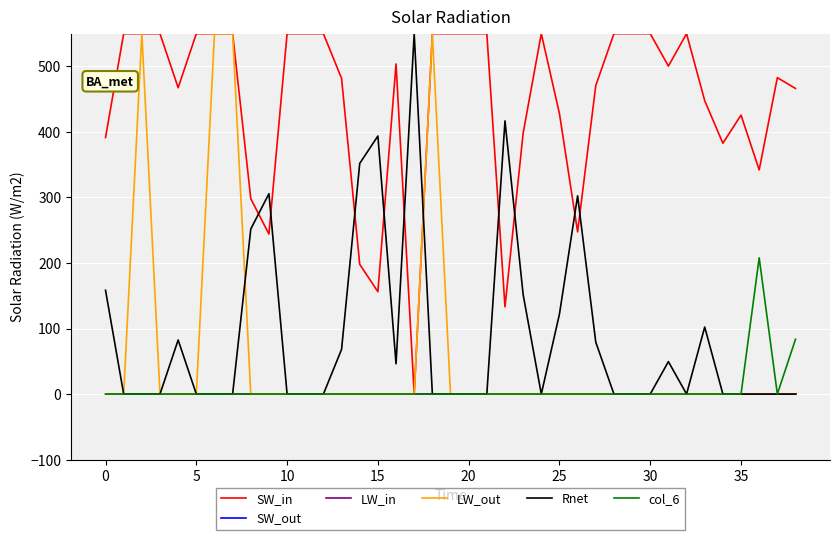

Which series has the widest spread of values?

SW_in